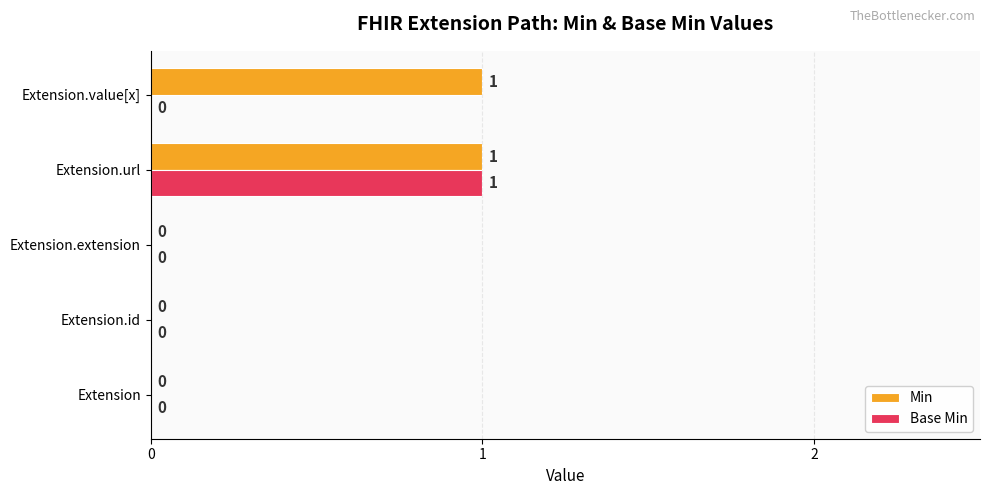

How many Base Min values are between 0 and 1?

5